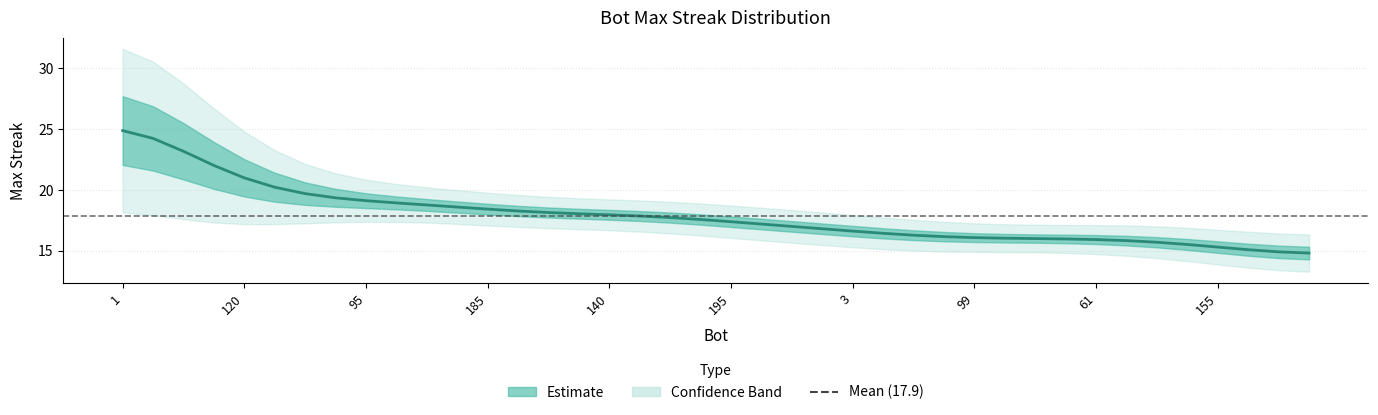

Rank the categories by value from highest to lowest.

1, 178, 68, 132, 120, 110, 166, 105, 95, 23, 22, 6, 185, 159, 158, 153, 140, 82, 74, 53, 195, 117, 89, 65, 3, 192, 101, 100, 99, 97, 70, 63, 61, 20, 12, 0, 155, 85, 59, 162